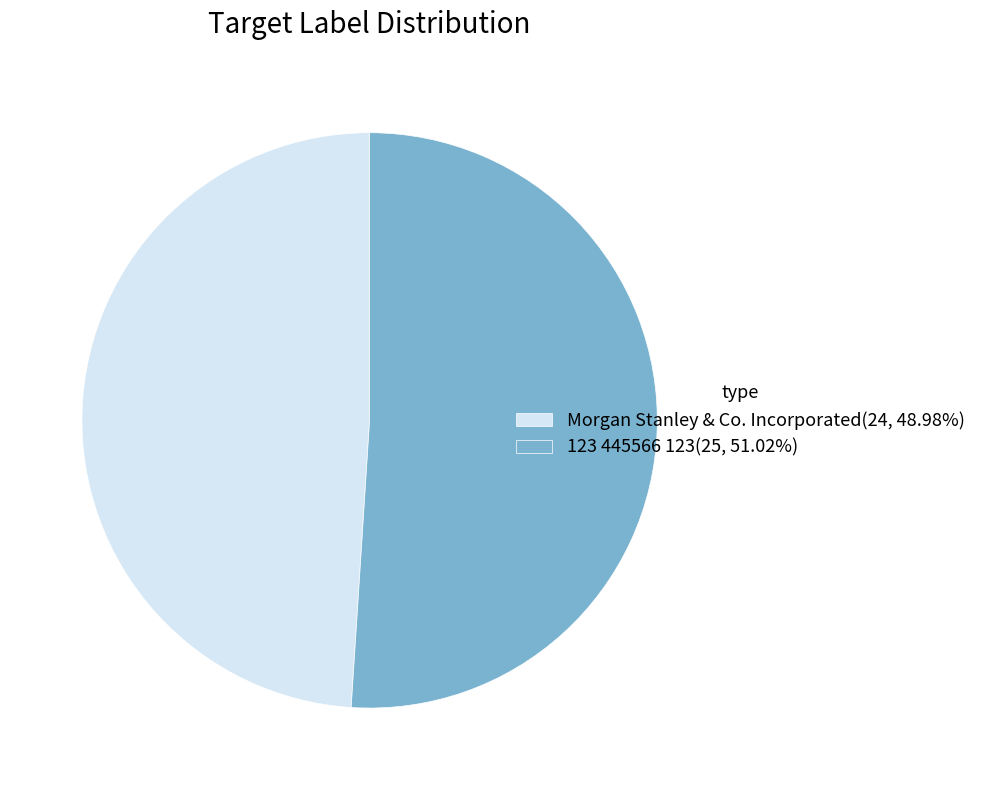

Which slice is the largest?

123 445566 123